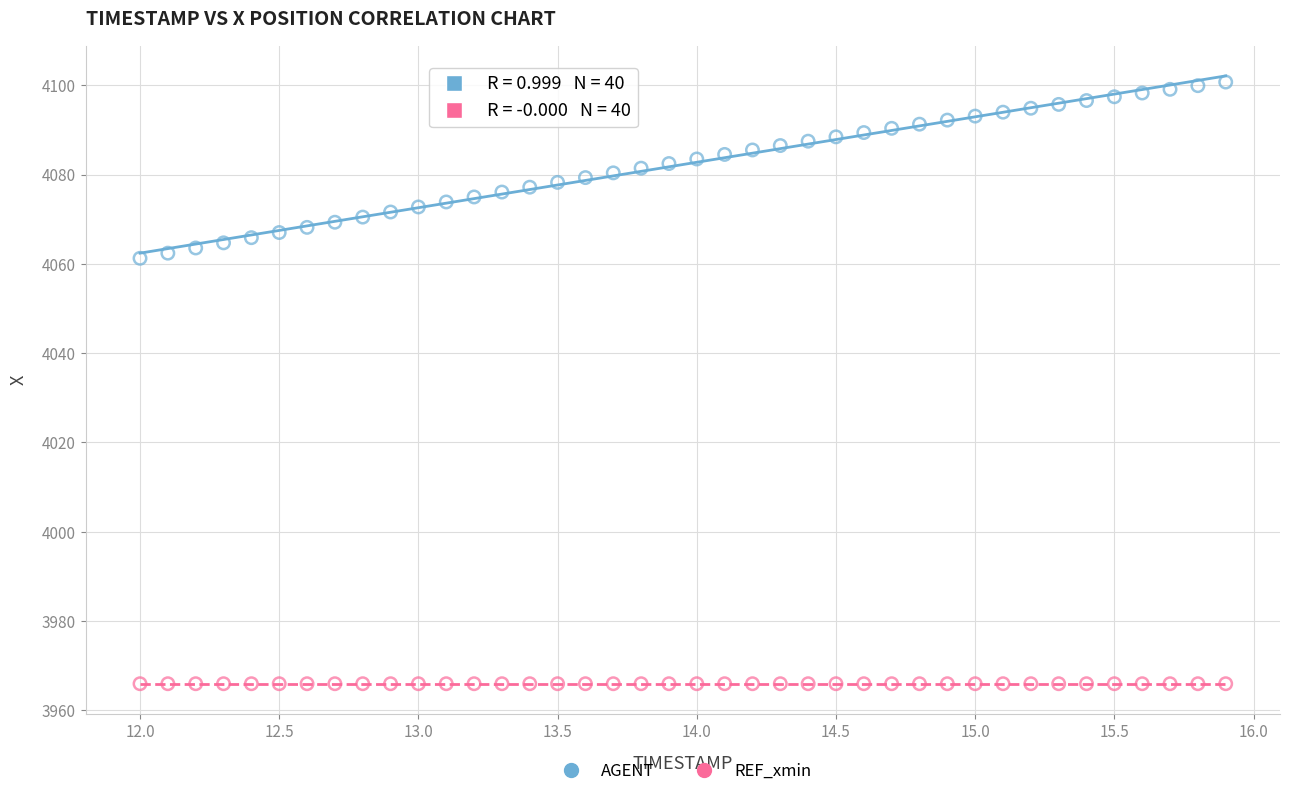

Count the number of points in this scatter plot.

80